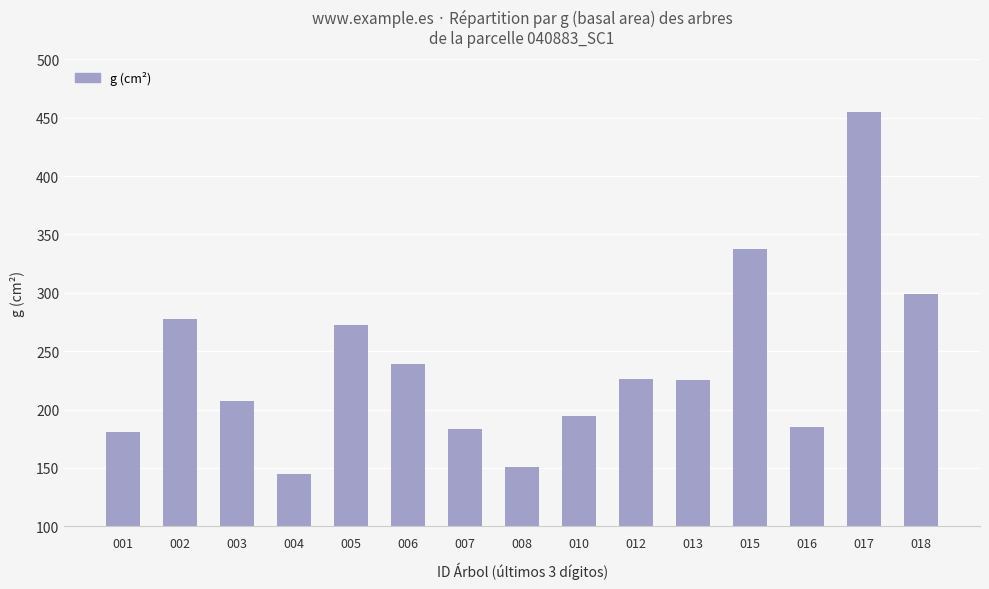

What is the sum of all values?

3579.3